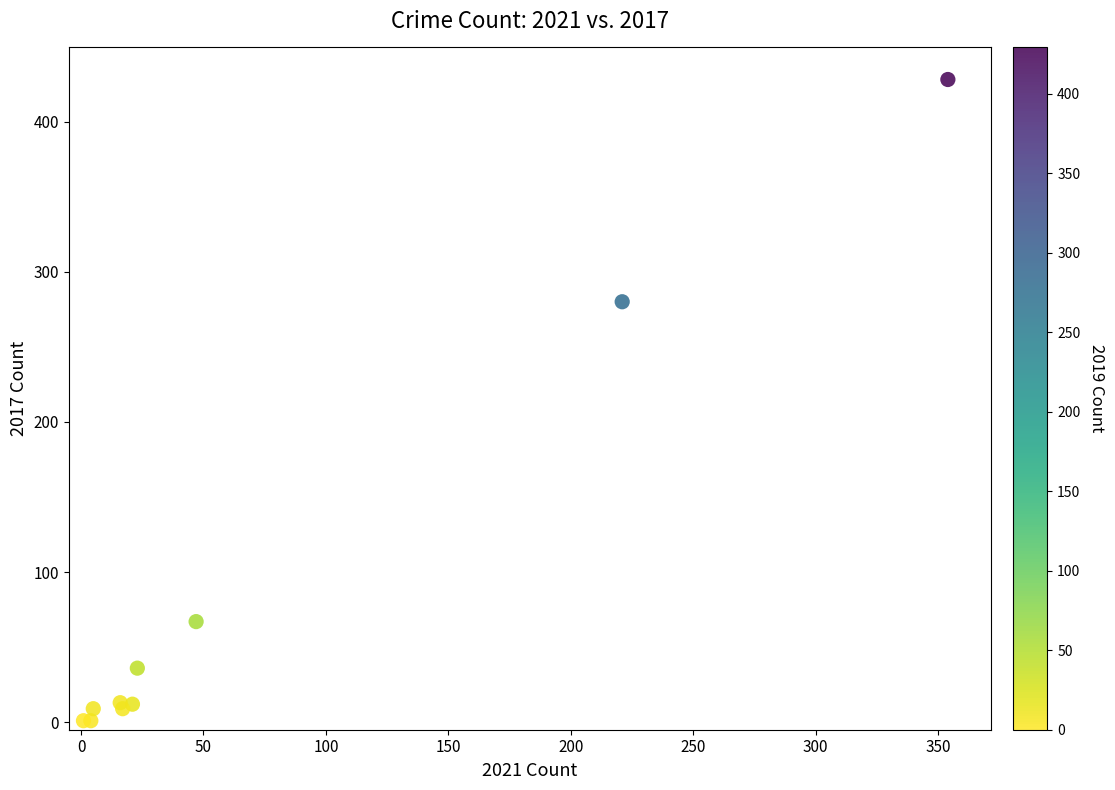

What Y value in the scatter plot is closest to 214?

280